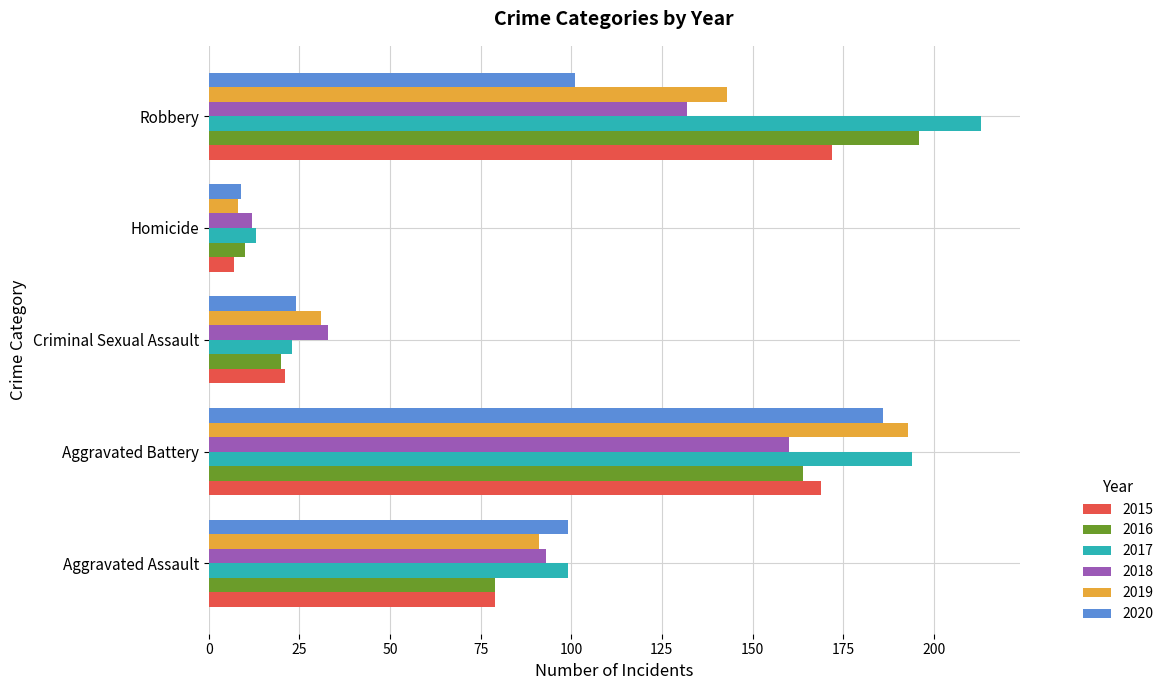

What is the difference between the second highest and second lowest values in the 2019 series?

112